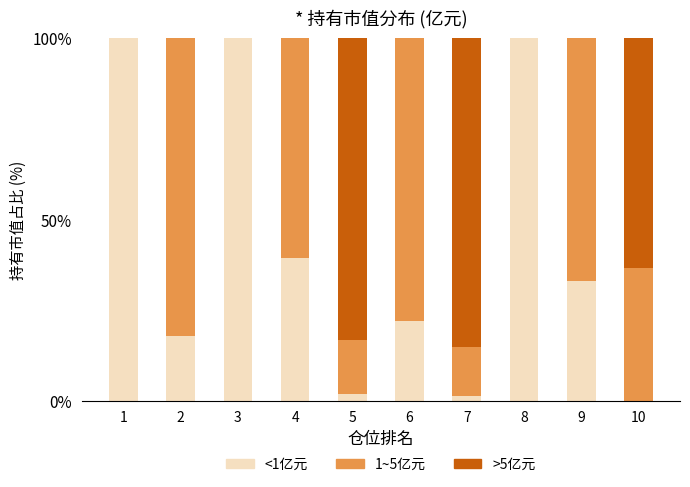

Is it true that <1亿元 equals 17.9 at 2?

True